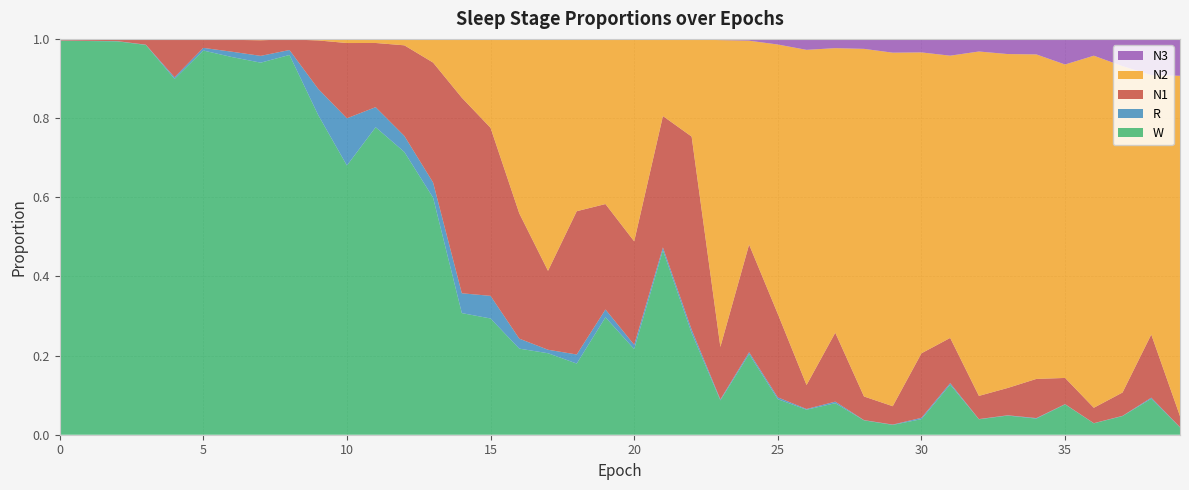

Reading left to right, list all the values displayed in this chart.

N1: 0.0	0.0	0.0	0.0	0.1	0.0	0.0	0.0	0.0	0.1	0.2	0.2	0.2	0.3	0.5	0.4	0.3	0.2	0.4	0.3	0.3	0.3	0.5	0.1	0.3	0.2	0.1	0.2	0.1	0.0	0.2	0.1	0.1	0.1	0.1	0.1	0.0	0.1	0.2	0.0
N2: 0.0	0.0	0.0	0.0	0.0	0.0	0.0	0.0	0.0	0.0	0.0	0.0	0.0	0.1	0.1	0.2	0.4	0.6	0.4	0.4	0.5	0.2	0.2	0.8	0.5	0.7	0.8	0.7	0.9	0.9	0.8	0.7	0.9	0.8	0.8	0.8	0.9	0.8	0.7	0.9
N3: 0.0	0.0	0.0	0.0	0.0	0.0	0.0	0.0	0.0	0.0	0.0	0.0	0.0	0.0	0.0	0.0	0.0	0.0	0.0	0.0	0.0	0.0	0.0	0.0	0.0	0.0	0.0	0.0	0.0	0.0	0.0	0.0	0.0	0.0	0.0	0.1	0.0	0.1	0.1	0.1
R: 0.0	0.0	0.0	0.0	0.0	0.0	0.0	0.0	0.0	0.1	0.1	0.1	0.0	0.0	0.1	0.1	0.0	0.0	0.0	0.0	0.0	0.0	0.0	0.0	0.0	0.0	0.0	0.0	0.0	0.0	0.0	0.0	0.0	0.0	0.0	0.0	0.0	0.0	0.0	0.0
W: 1.0	1.0	1.0	1.0	0.9	1.0	1.0	0.9	1.0	0.8	0.7	0.8	0.7	0.6	0.3	0.3	0.2	0.2	0.2	0.3	0.2	0.5	0.3	0.1	0.2	0.1	0.1	0.1	0.0	0.0	0.0	0.1	0.0	0.0	0.0	0.1	0.0	0.0	0.1	0.0